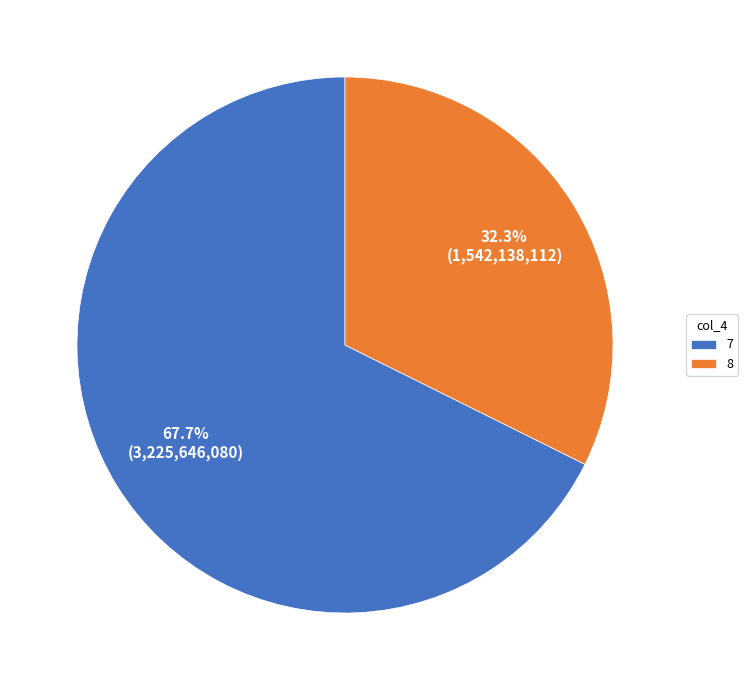

Does 7 represent more than half of the total?

Yes